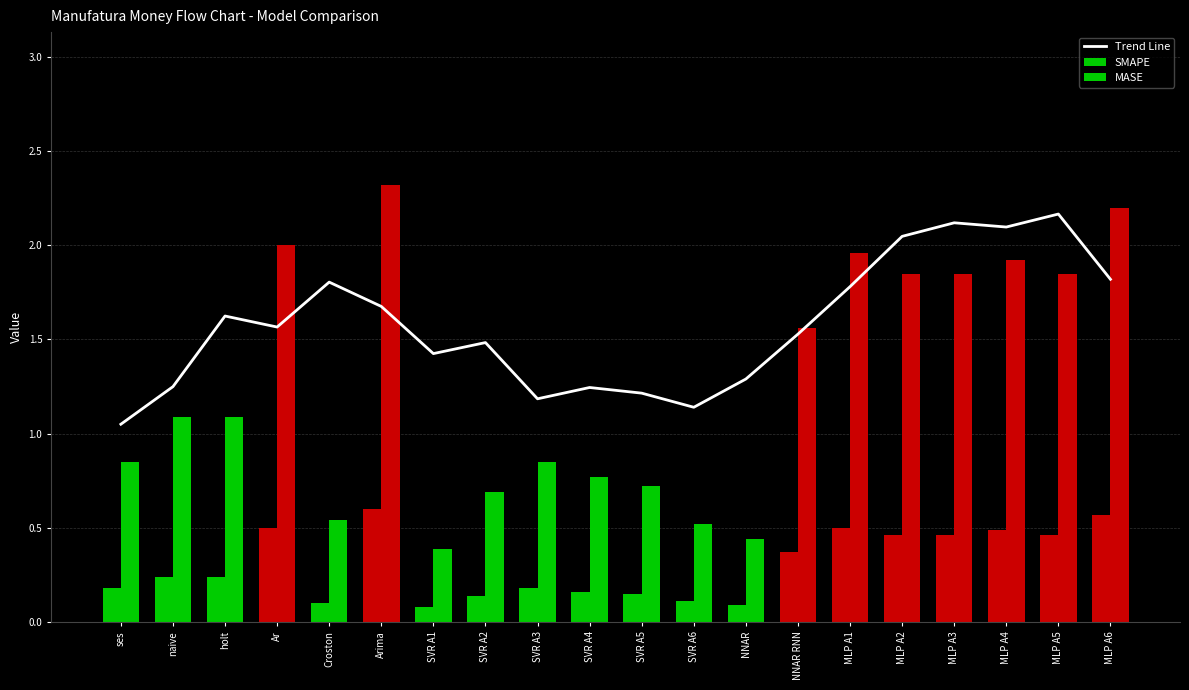

What is the difference between the Trend Line values at MLP A3 and SVR A1?

0.7